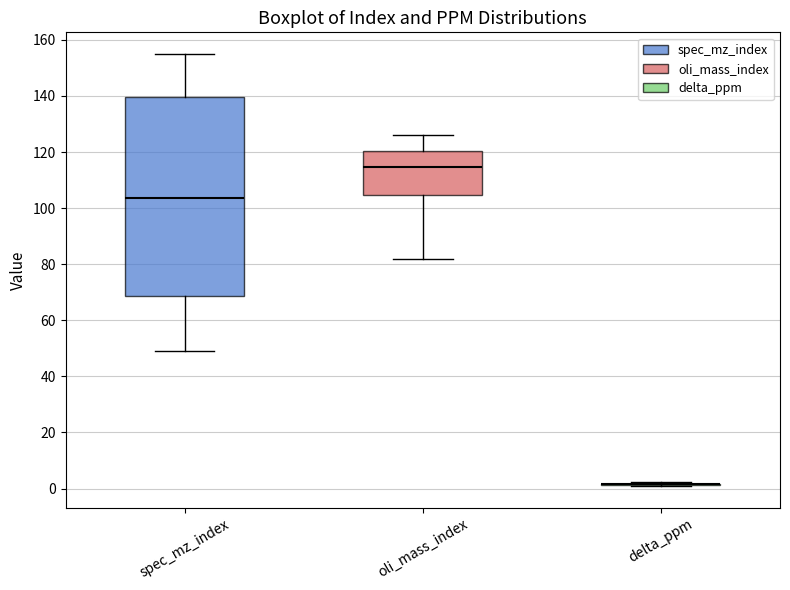

Reading left to right, transcribe this box plot: for each box, give where its median line is, the range the box spans, and where its two whiskers end, as read against the y-axis. The values are not printed on the chart, so give them approximately, as read against the axis.

spec_mz_index: median 104, box 68 to 140, whiskers 50 to 156
oli_mass_index: median 114, box 104 to 120, whiskers 82 to 126
delta_ppm: box collapsed to a line at 2, whiskers 0 to 2